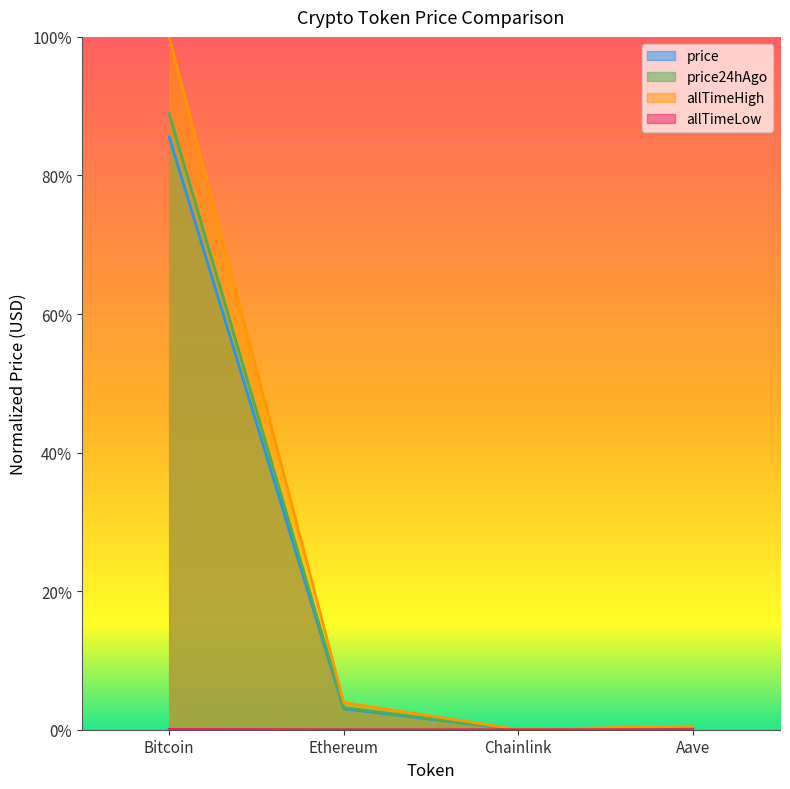

True or false: price and allTimeLow intersect in this chart.

False